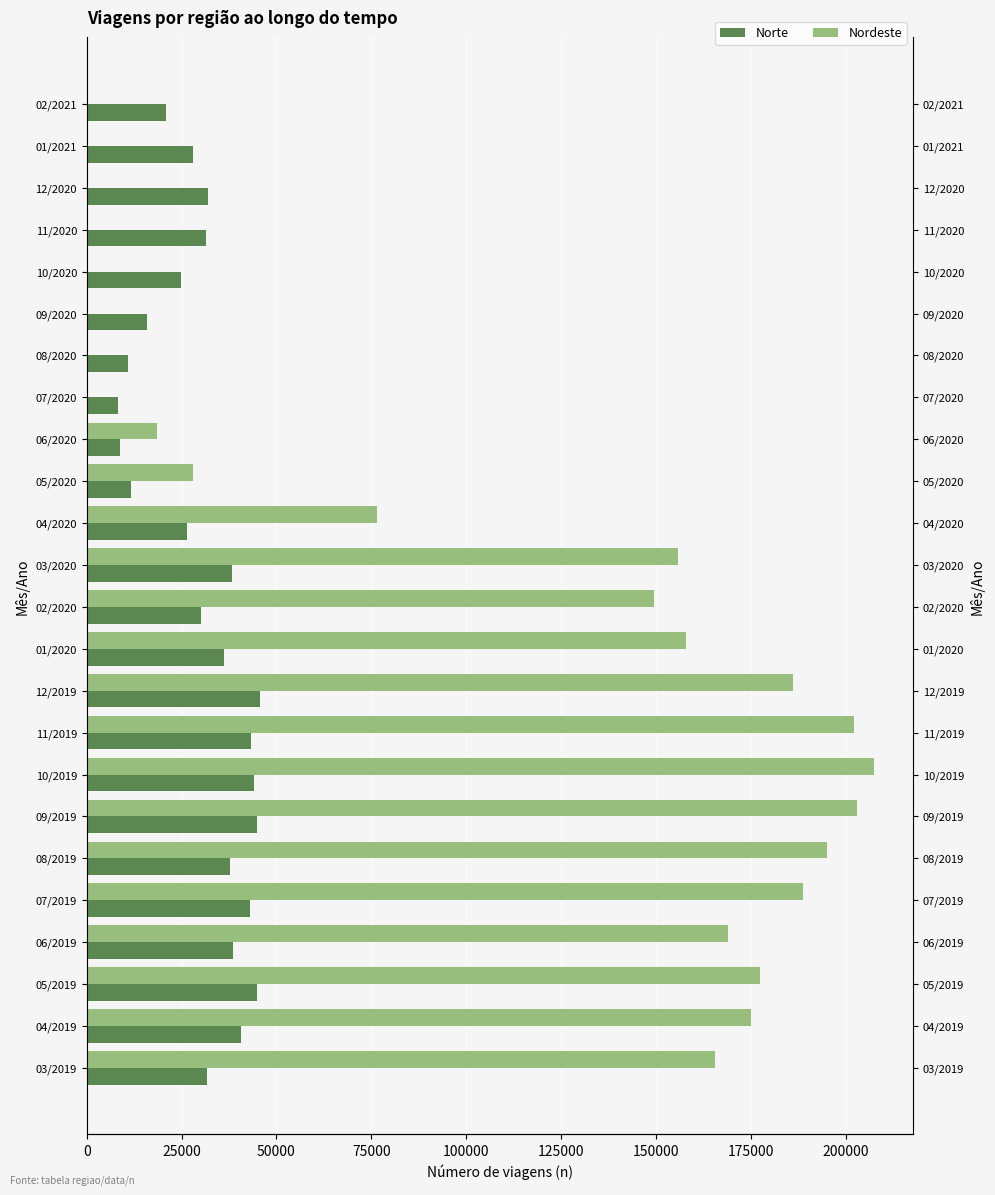

Reading right to left, transcribe all the data shown in this chart.

Norte: 20982	27908	31837	31354	24816	15879	10849	8292	8854	11539	26527	38208	30204	36225	45658	43180	44102	44853	37769	42933	38543	44803	40615	31653
Nordeste: 0	0	0	0	0	0	0	0	18556	28115	76610	155933	149393	158003	186137	202162	207466	202912	195096	188867	169138	177387	175168	165528